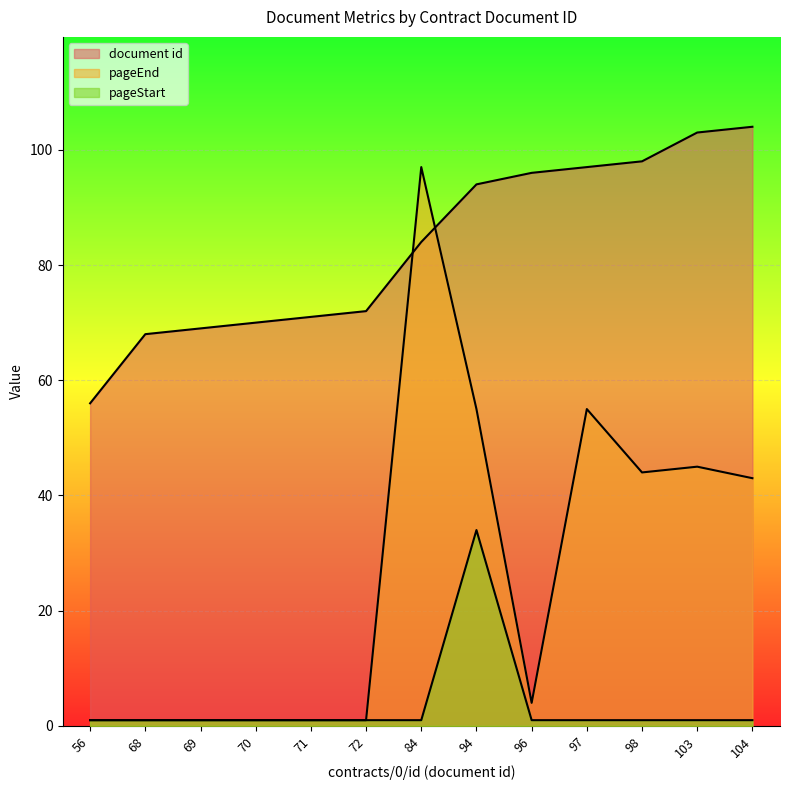

Which series has the widest spread of values?

pageEnd